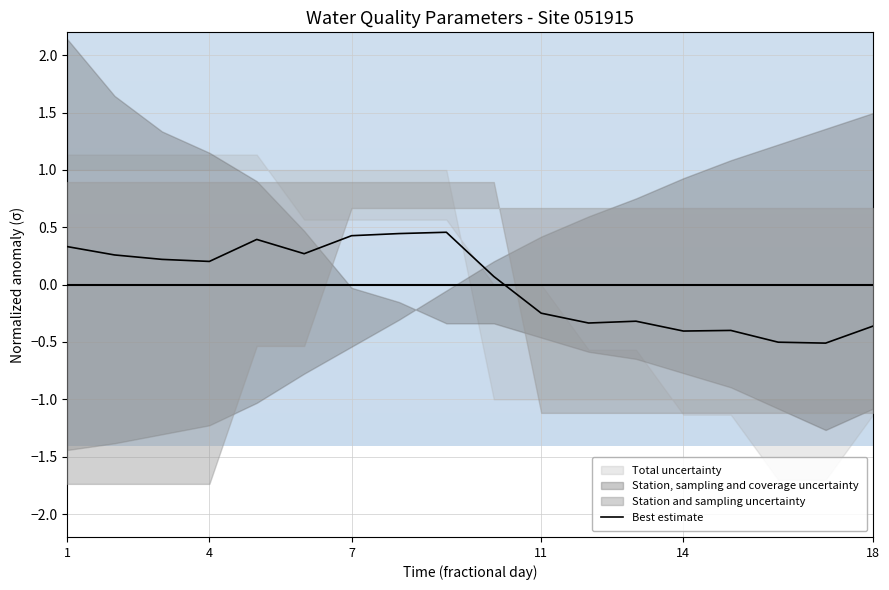

What is the highest value of the Best estimate series?

0.5